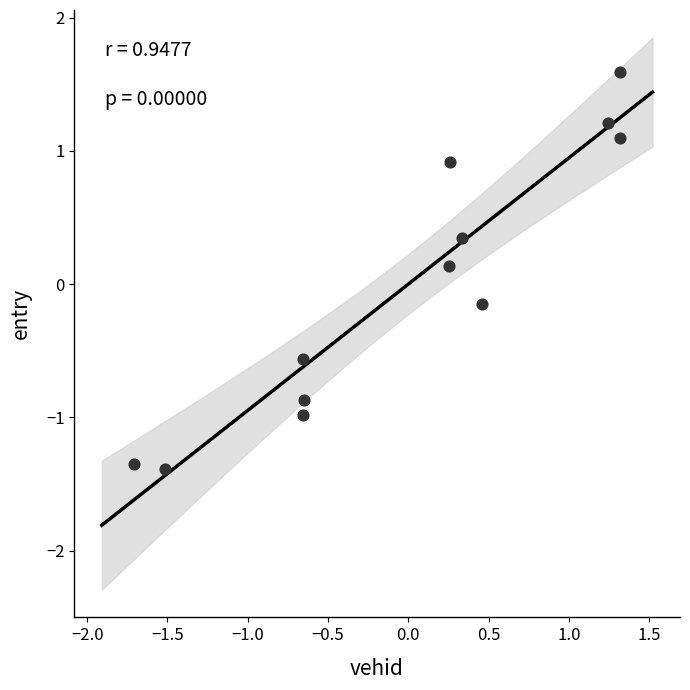

What is the range of X values (max minus min)?

3.0